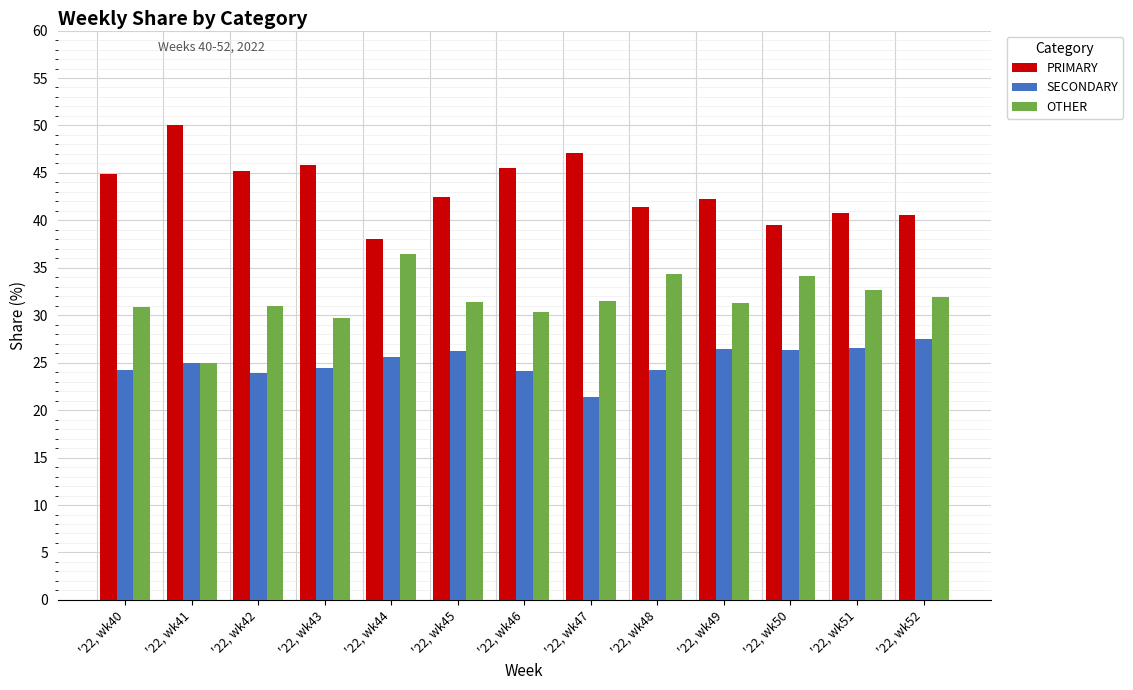

What is the approximate value of OTHER at '22, wk41?

25.0